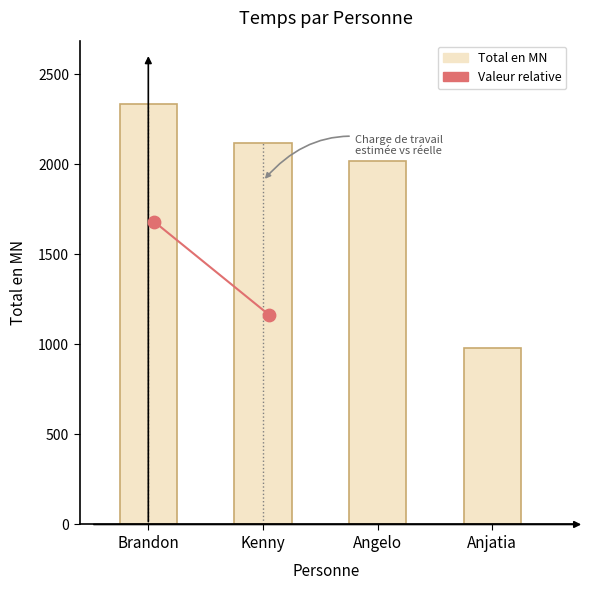

Which has a higher value, Brandon or Kenny?

Brandon